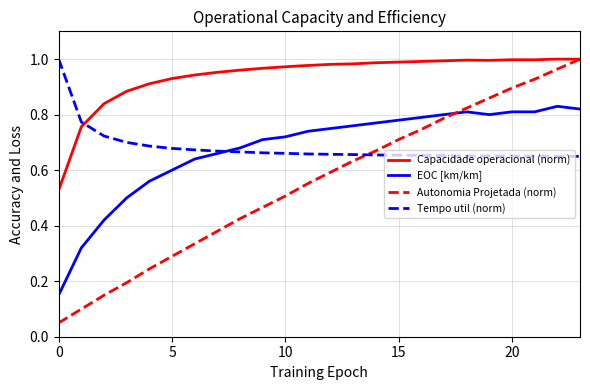

At how many categories does at least one series exceed 0?

24